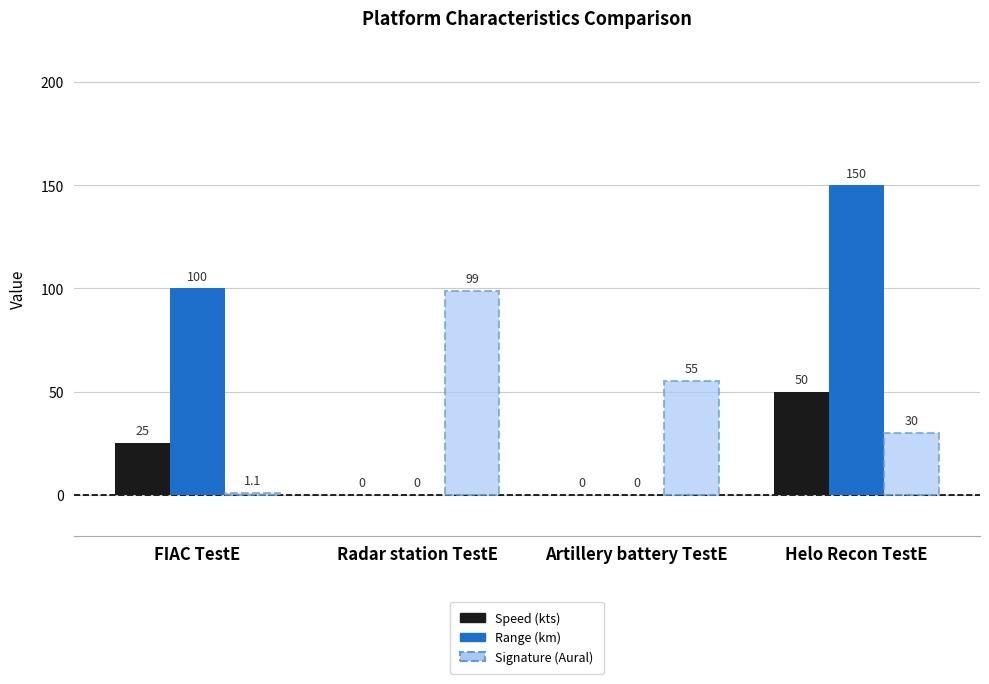

At which label is Signature (Aural) closest to 50?

Artillery battery TestE